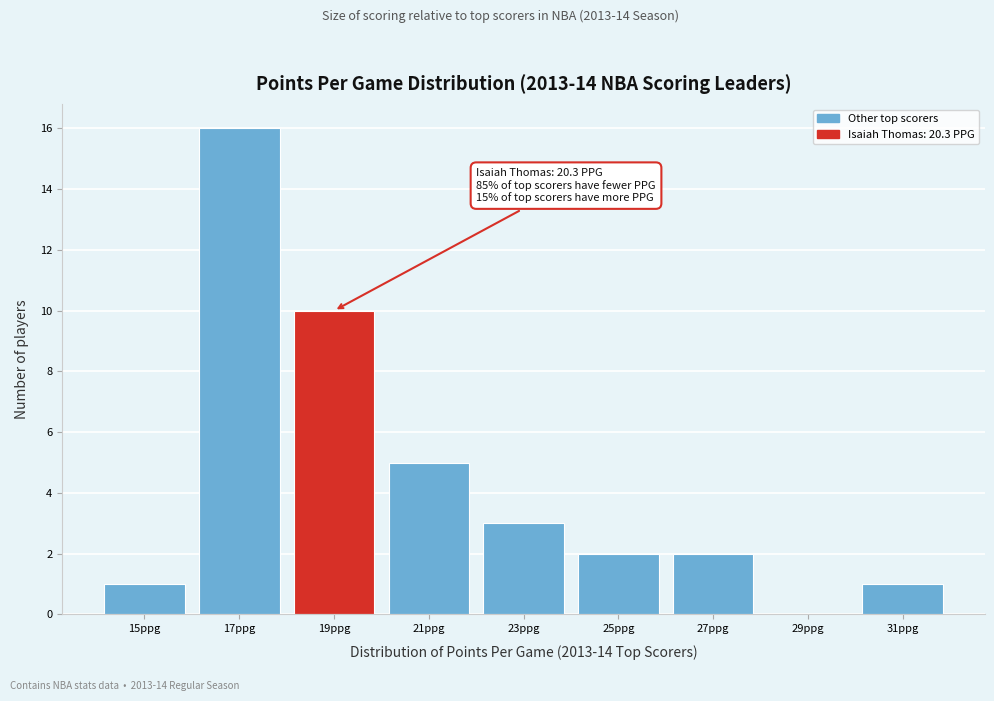

Reading left to right, transcribe all the data shown in this chart.

15ppg=1	17ppg=16	19ppg=10	21ppg=5	23ppg=3	25ppg=2	27ppg=2	29ppg=0	31ppg=1